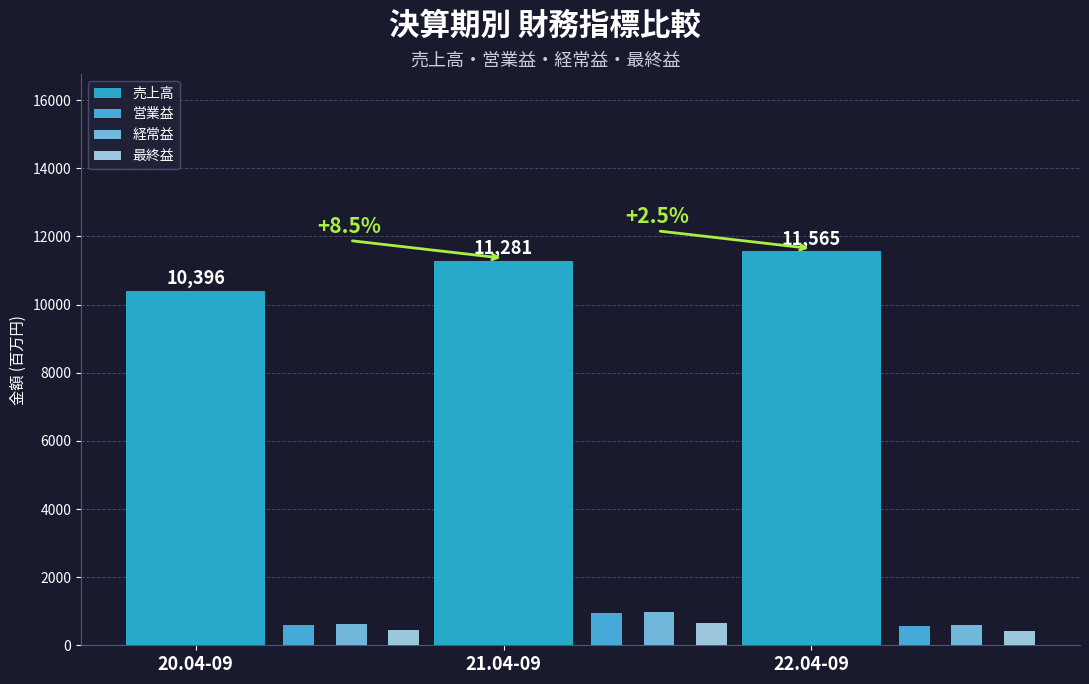

What are all the series names shown in the legend?

売上高, 営業益, 経常益, 最終益